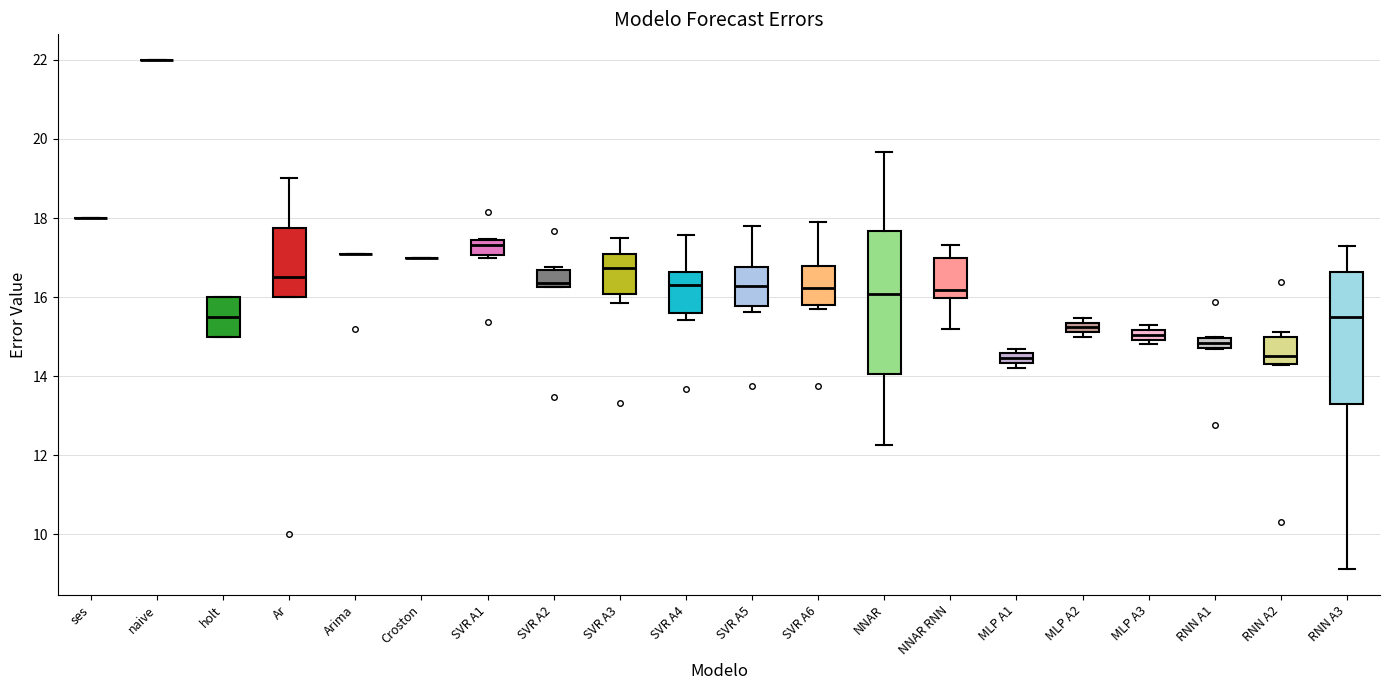

Where is the upper edge of the box for MLP A1 on the y-axis? The values are not printed on the chart, so give them approximately, as read against the axis.

14.6